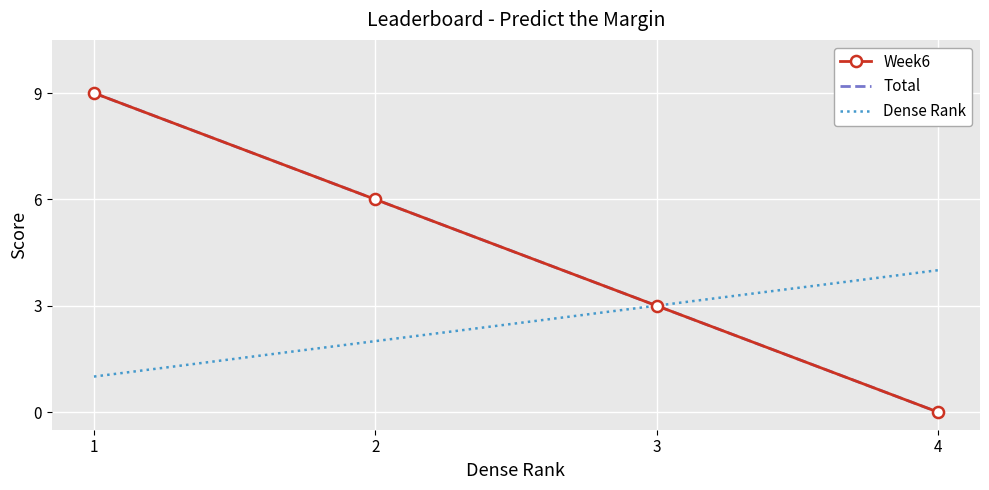

How many lines are shown in the chart?

3